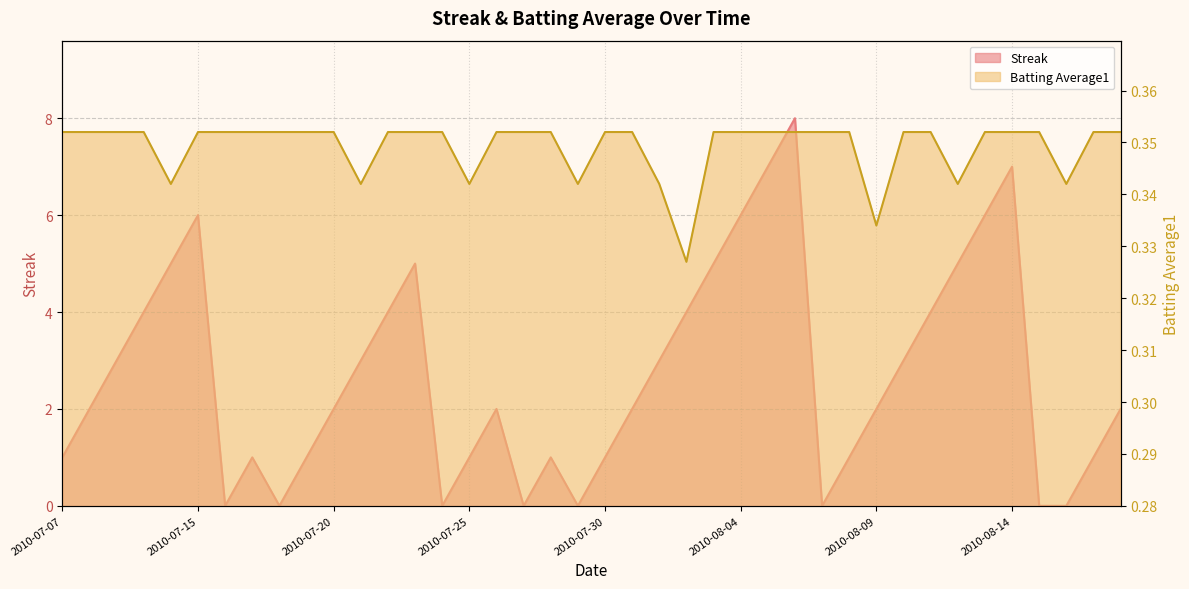

Which series has the largest total across all categories?

Streak